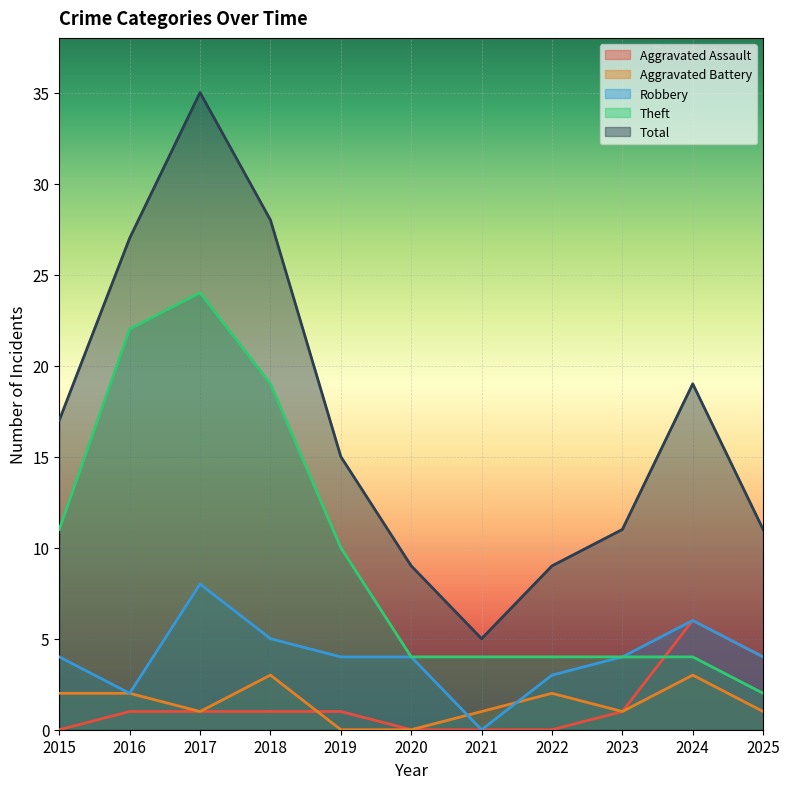

What is the maximum value for Theft?

24